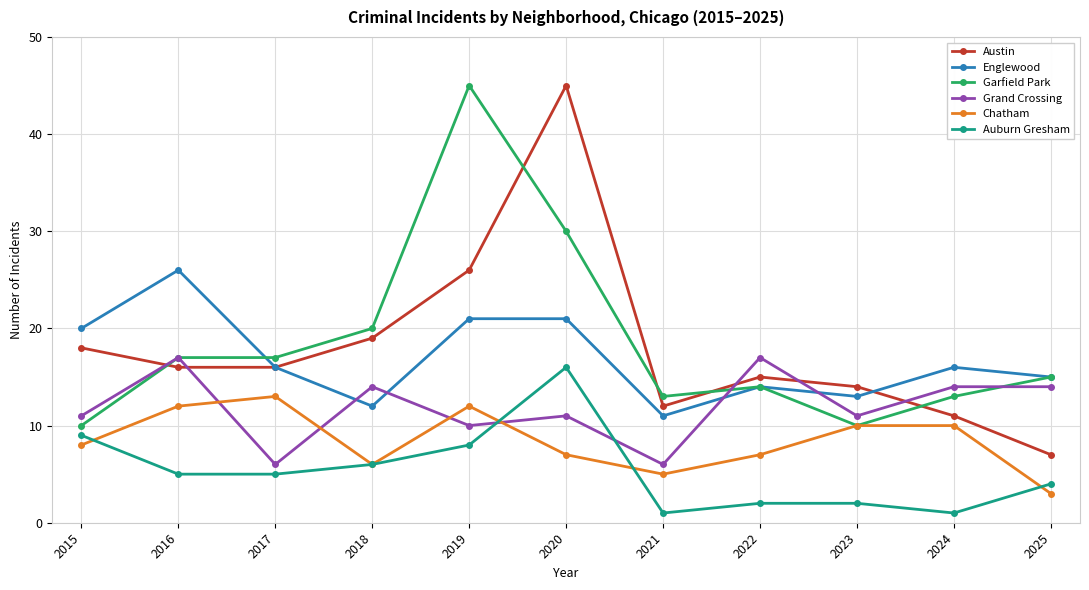

What is the total value across all series at 2021?

48